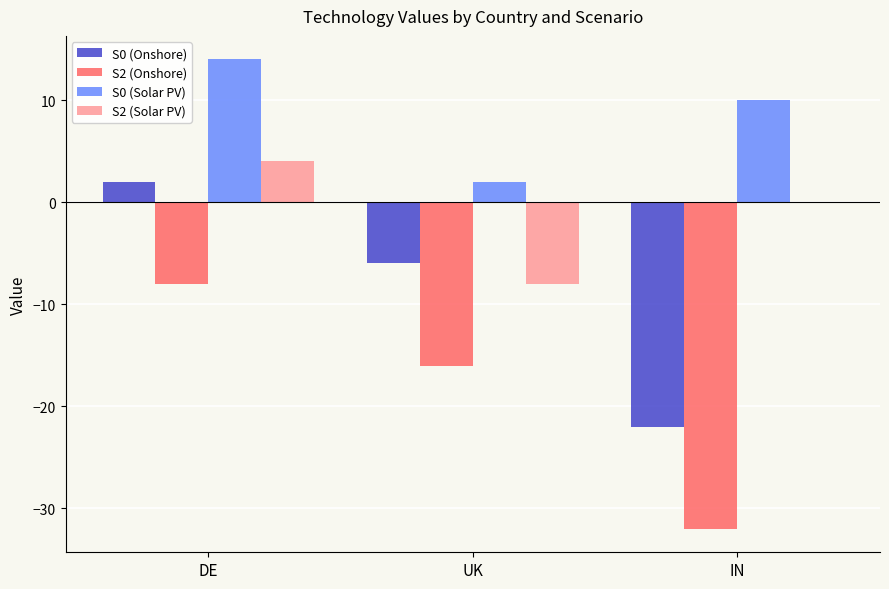

At which category is the sum across all series the highest?

DE